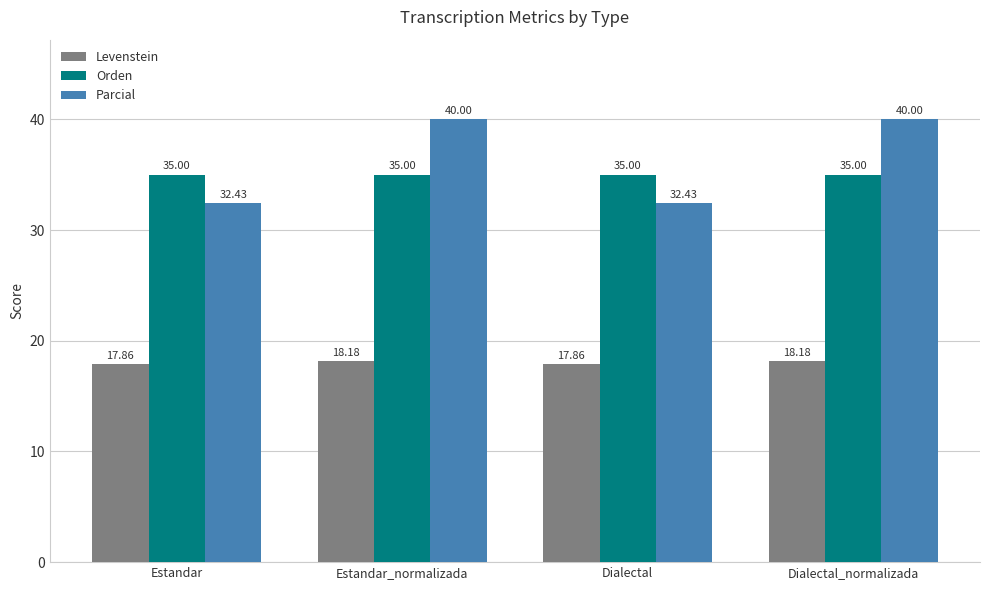

What position from the right is Dialectal_normalizada?

1